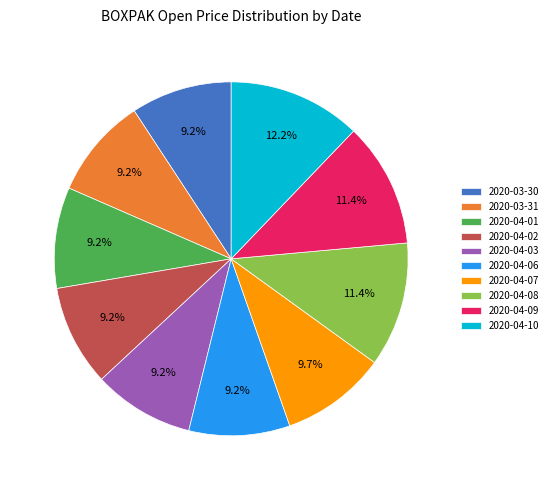

Which category has the biggest portion of the pie?

2020-04-10